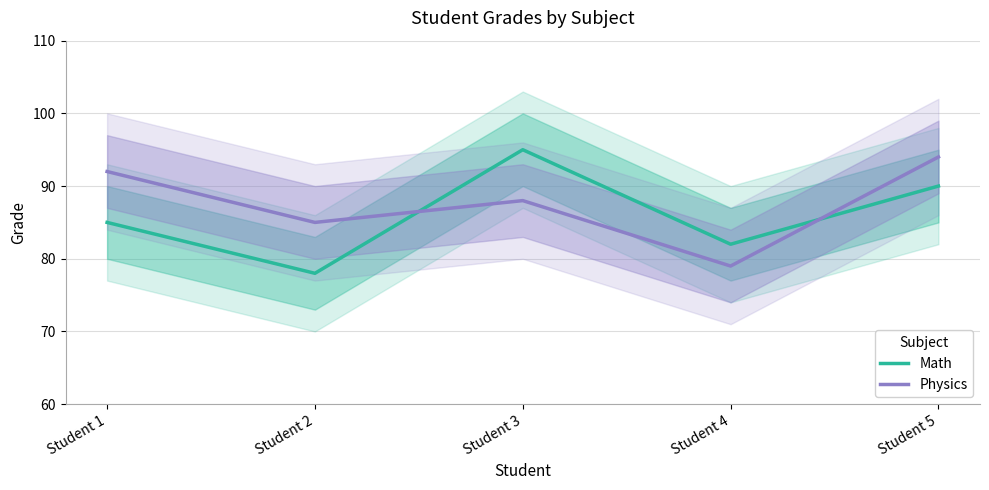

At which category is the sum across all series the highest?

Student 5